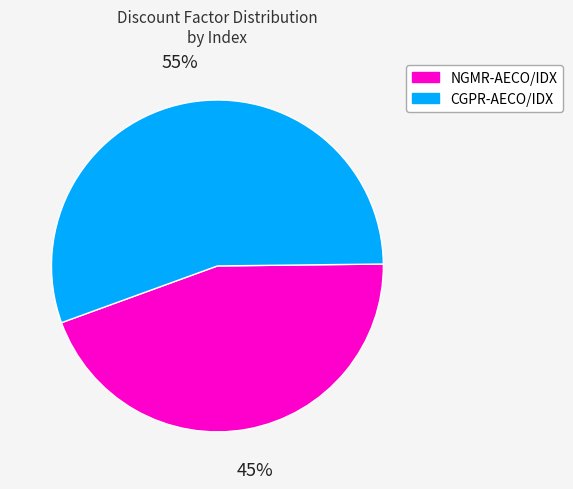

Is it true that CGPR-AECO/IDX is 55% of the pie?

True